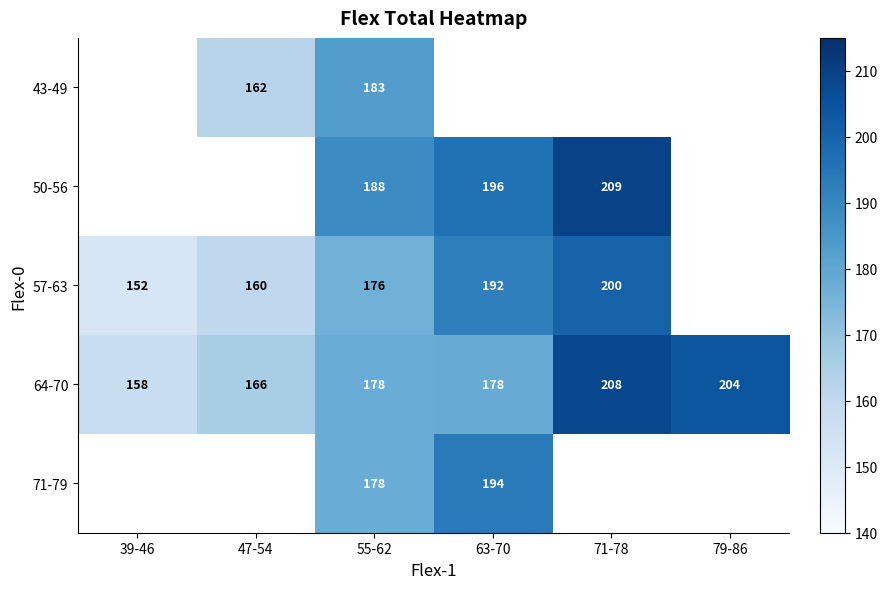

Is it true that 64-70 equals 93 at 55-62?

False